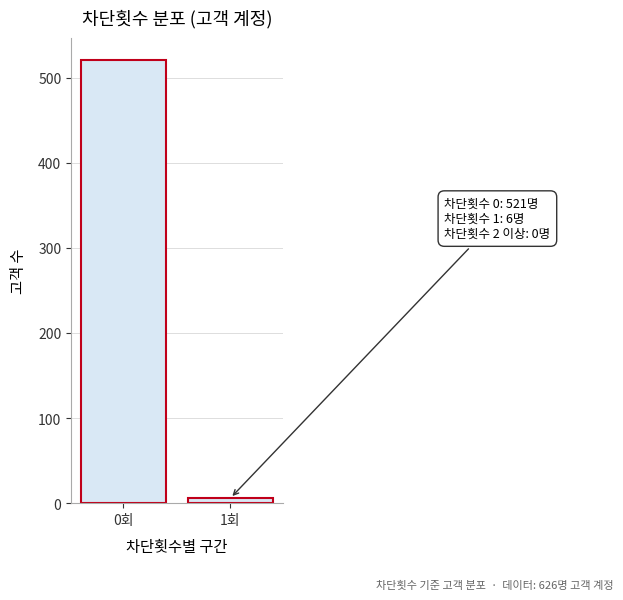

Reading right to left, what are all the values shown in this chart?

1회=6	0회=521